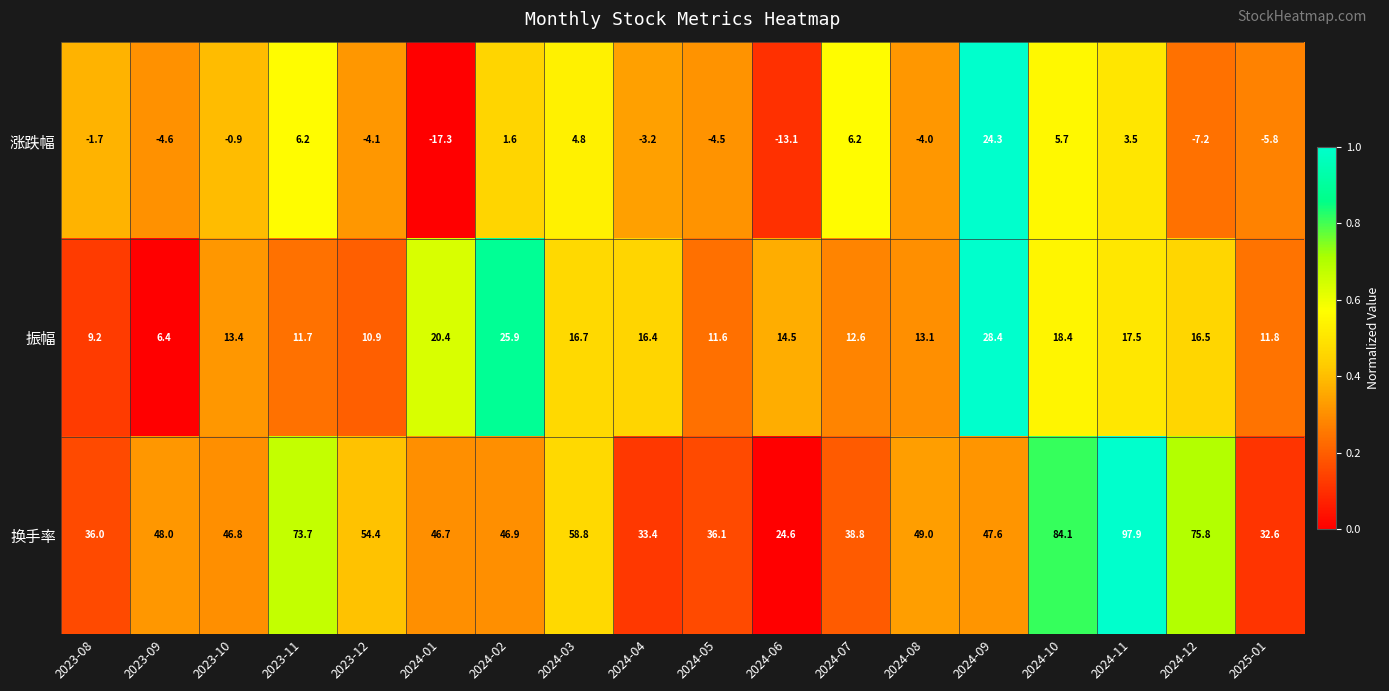

What is the sum of the 换手率 values at 2023-12 and 2024-06?

79.0